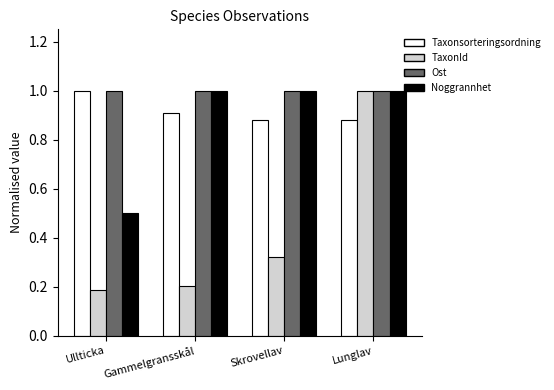

Count the number of data series in this chart.

4